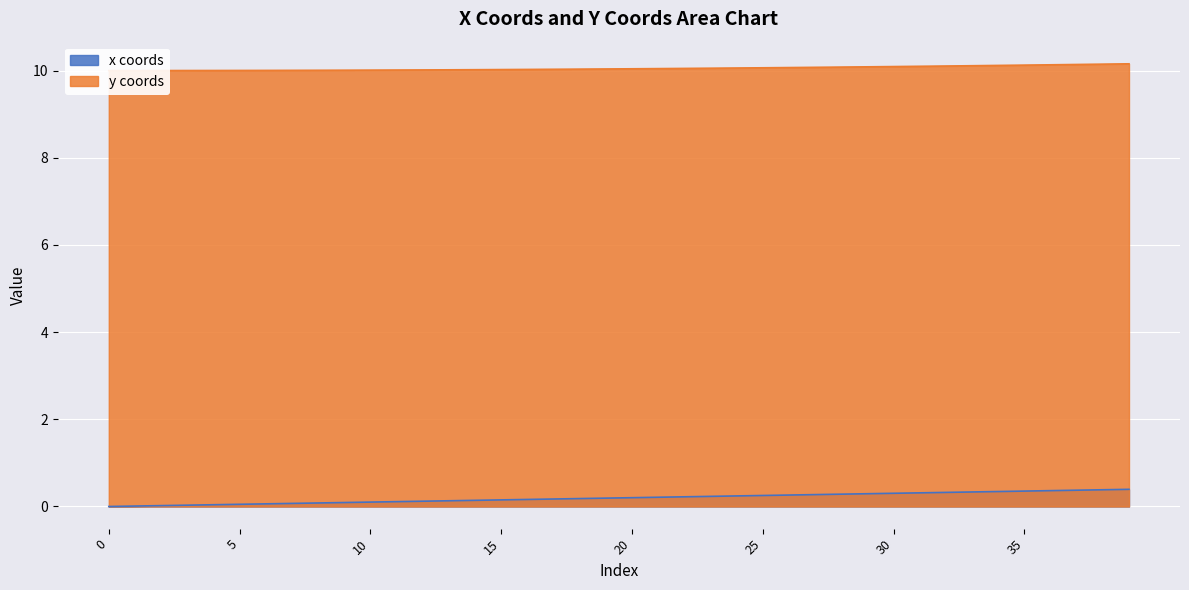

What value does the y coords series have at 27?

10.1